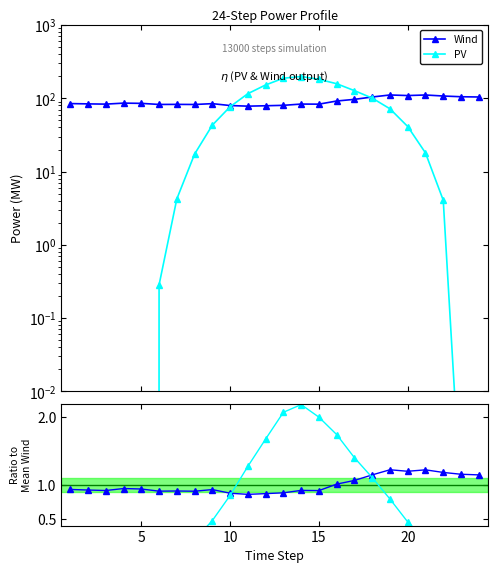

True or false: PV has more than 0 interior local peaks.

True